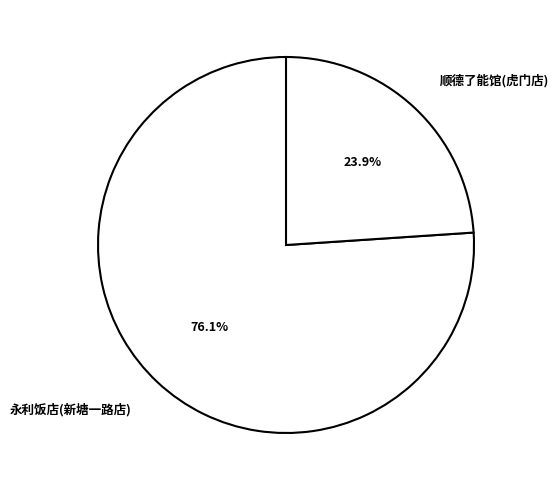

Which category has the biggest portion of the pie?

永利饭店(新塘一路店)